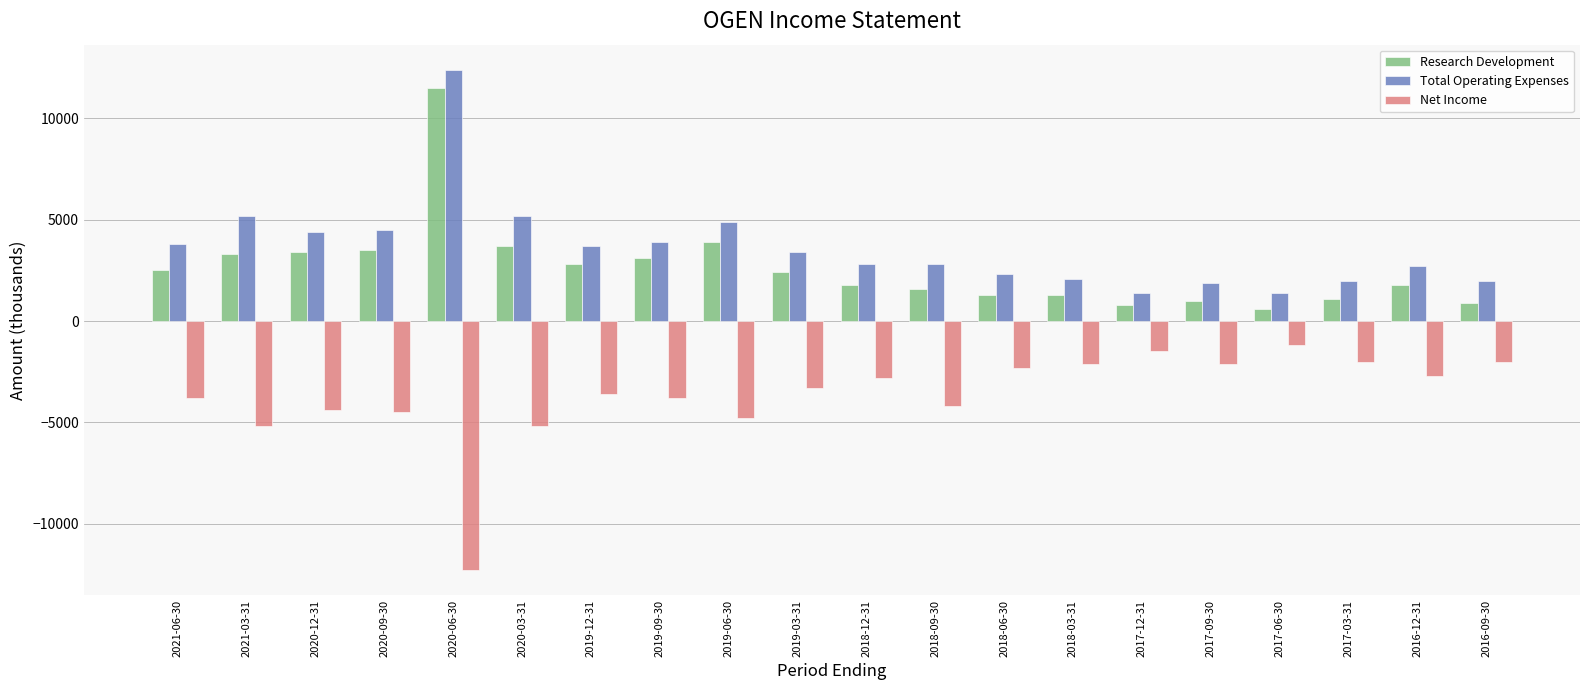

What is the difference between the second highest and minimum values in the Total Operating Expenses series?

3800